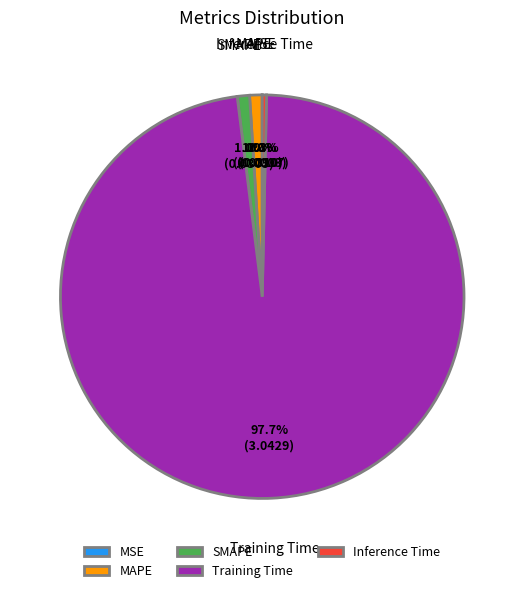

What is the largest slice in the pie chart?

Training Time